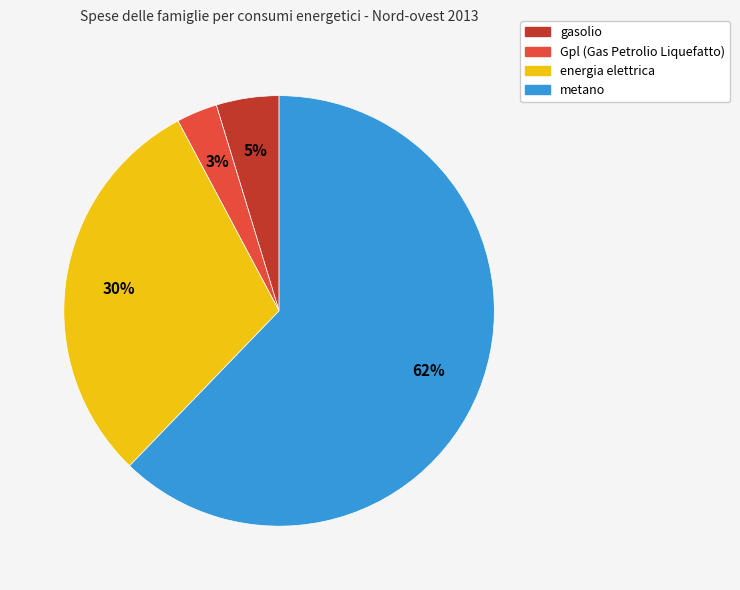

Which category has the smallest portion of the pie?

Gpl (Gas Petrolio Liquefatto)